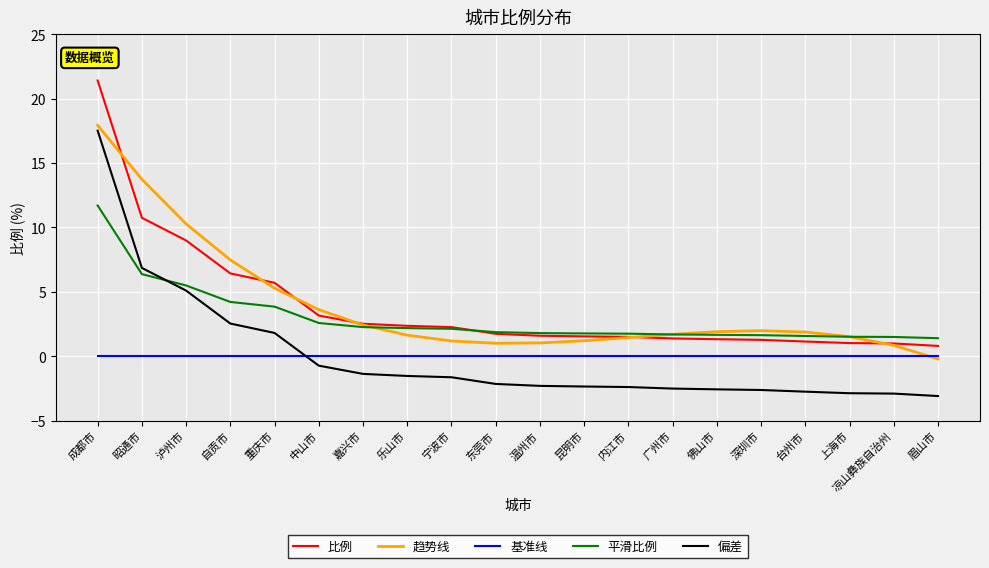

What is the difference between the maximum and minimum values in the 偏差 series?

20.6